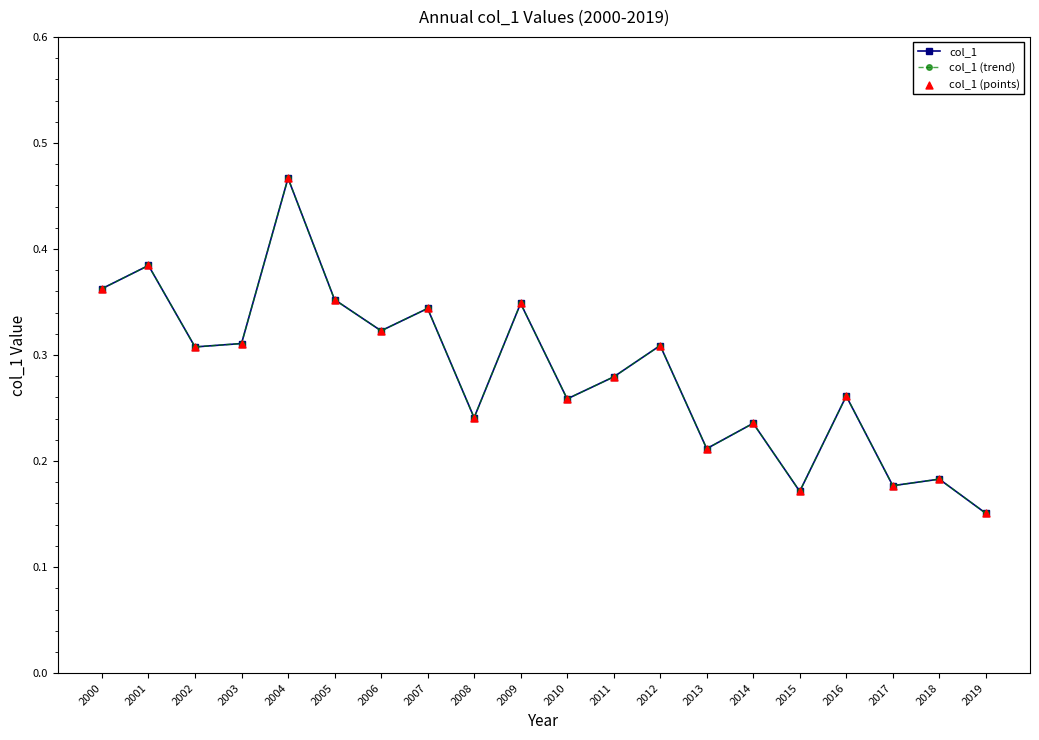

Is the value of col_1 (trend) at 2005 greater than the value of col_1 at 2018?

Yes